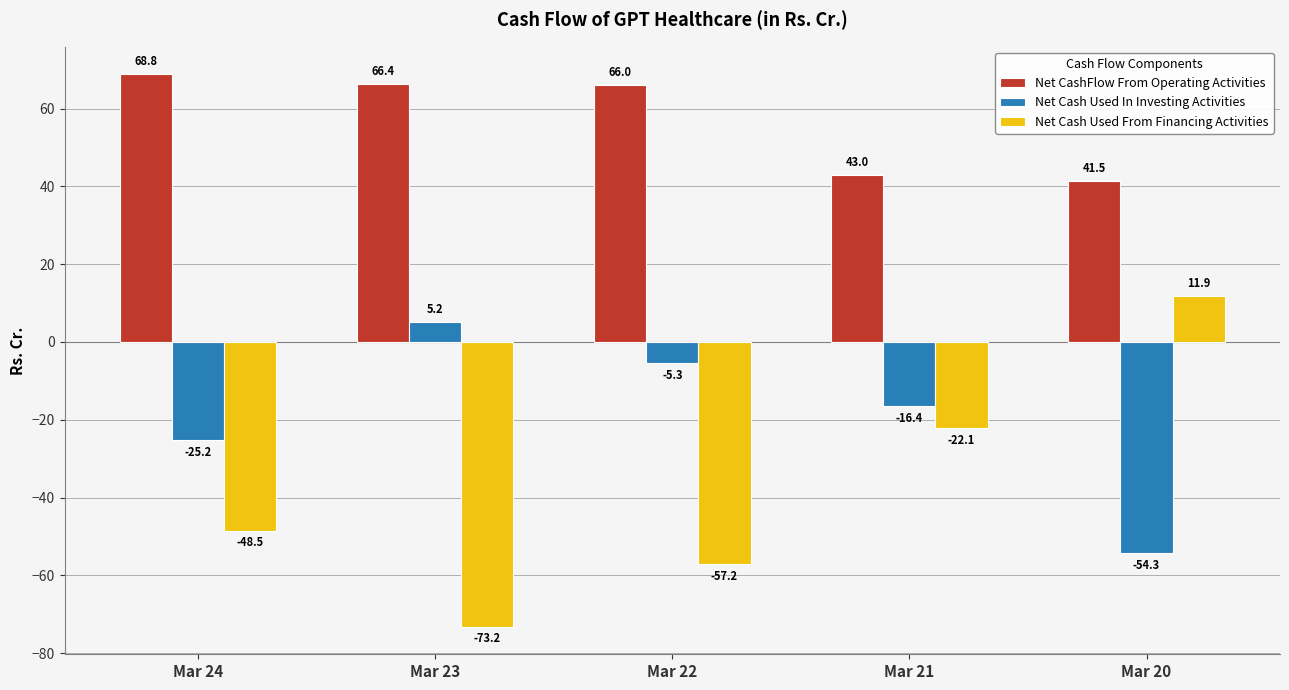

The value of Net CashFlow From Operating Activities at Mar 24 is 93.7. True or false?

False